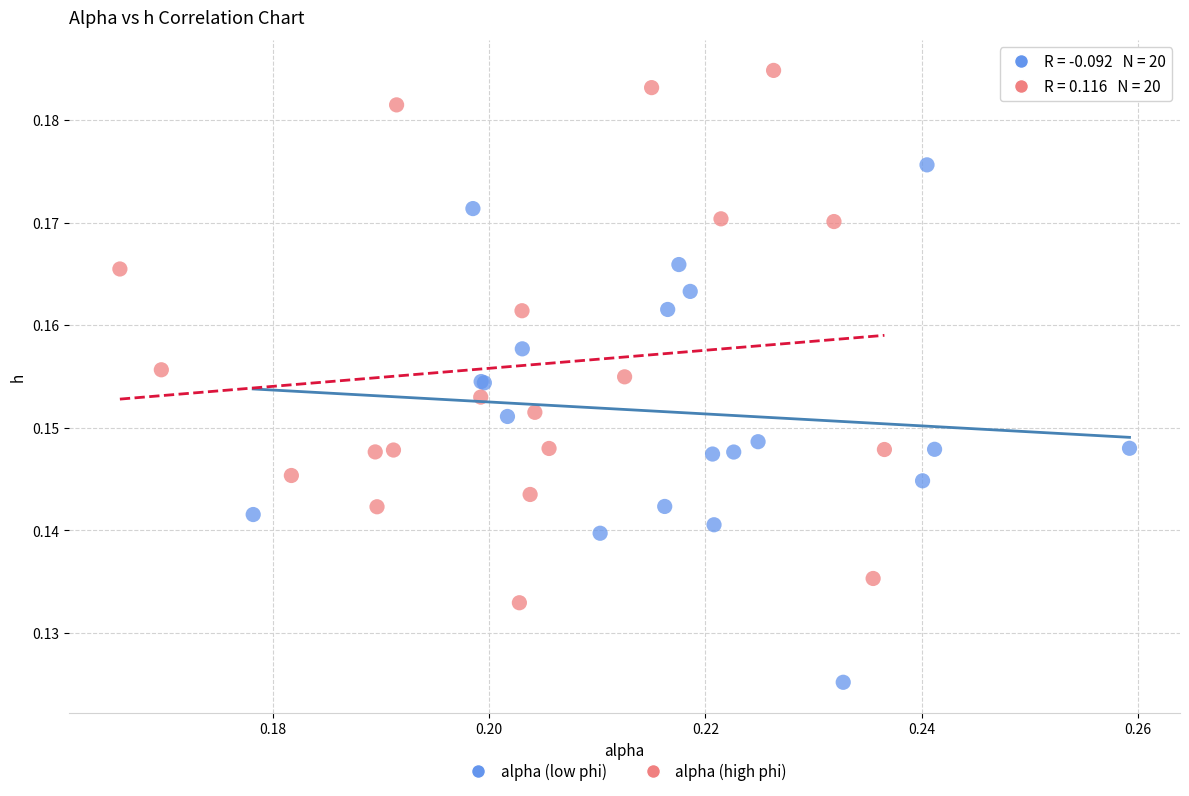

Which series contains the highest Y value?

alpha (high phi)